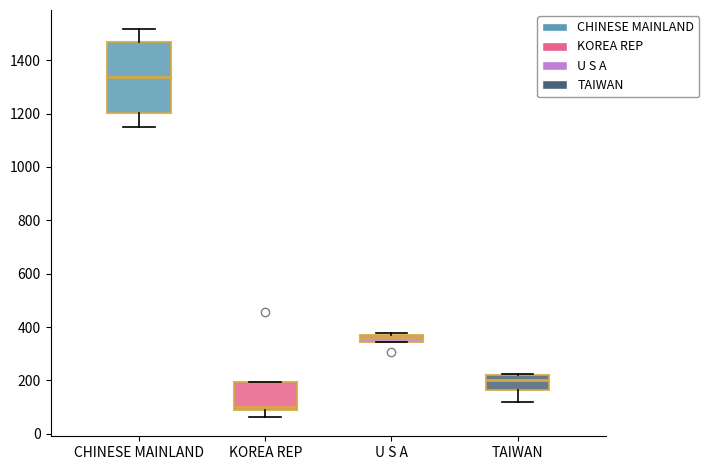

Which box is the tallest, from its lower edge to its upper edge?

CHINESE MAINLAND